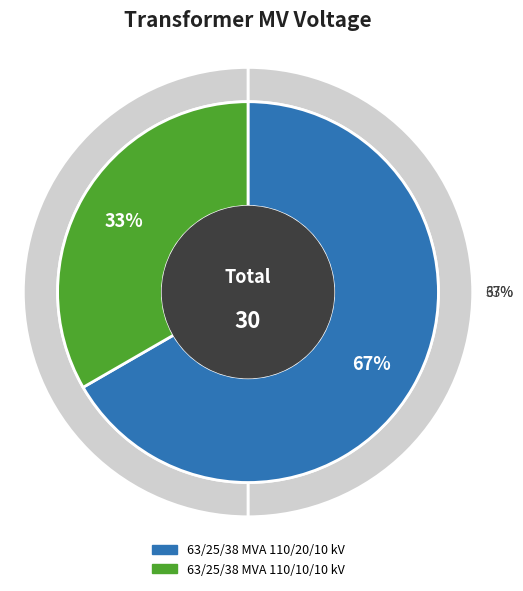

Which has a higher value, 63/25/38 MVA 110/10/10 kV or 63/25/38 MVA 110/20/10 kV?

63/25/38 MVA 110/20/10 kV